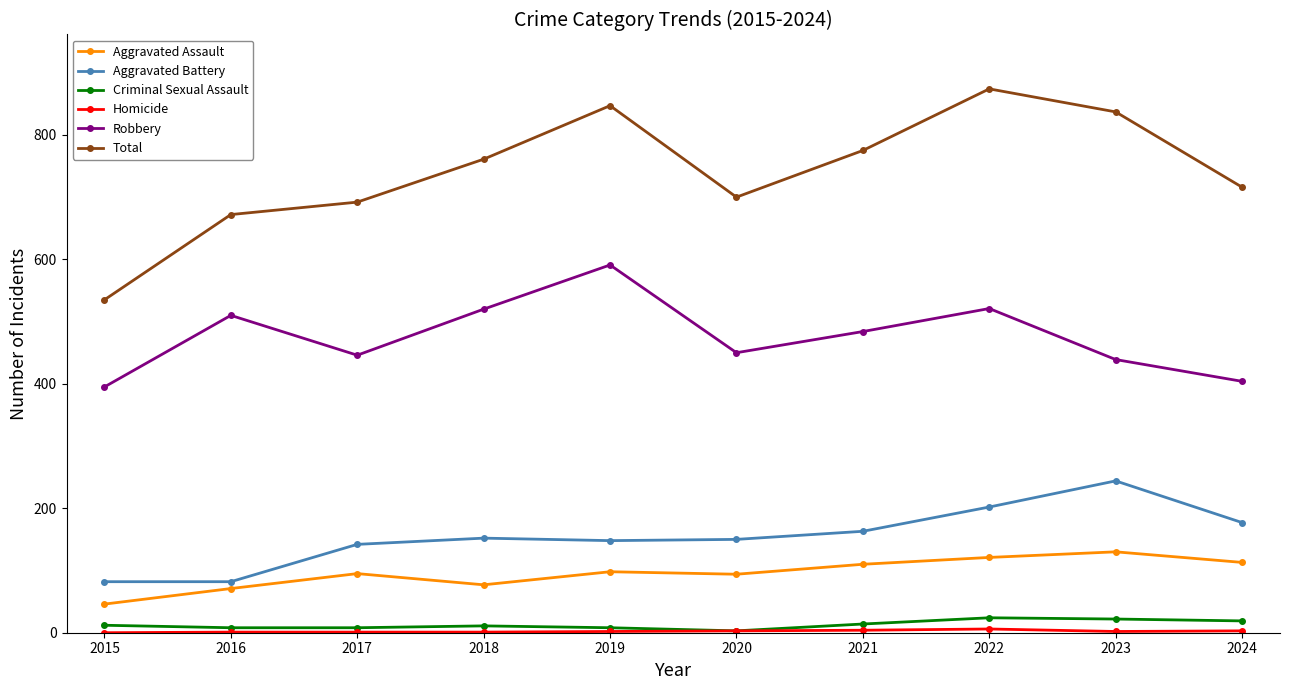

How many categories are shown in the chart?

10